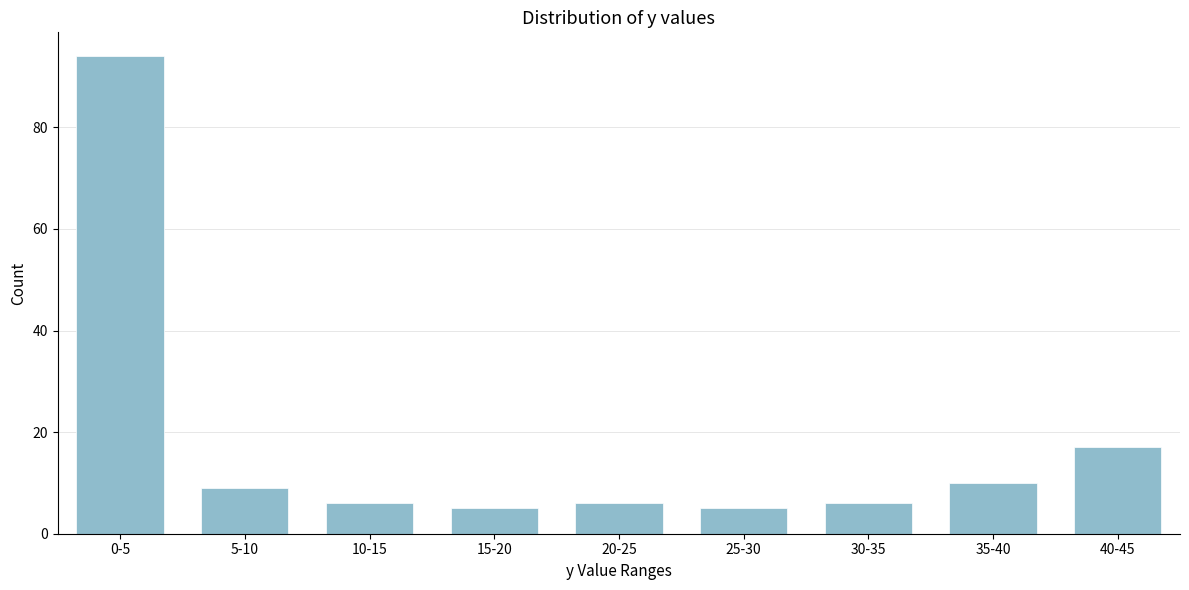

Reading left to right, list all the values displayed in this chart.

94	9	6	5	6	5	6	10	17